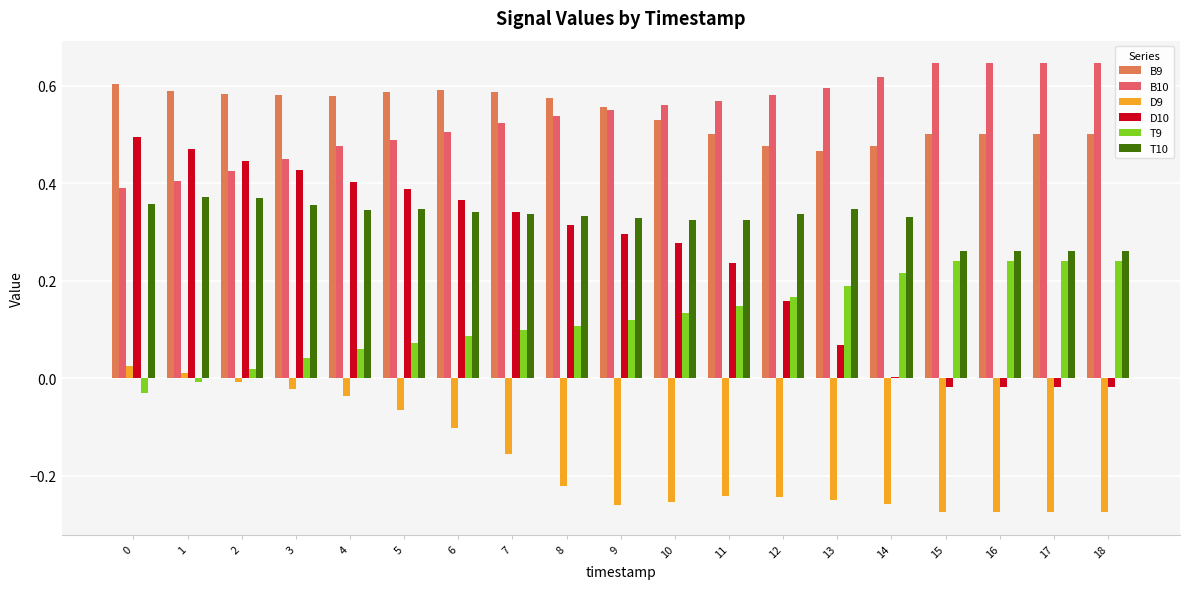

What is the value of the B9 bar at the 10th from the left?

0.6